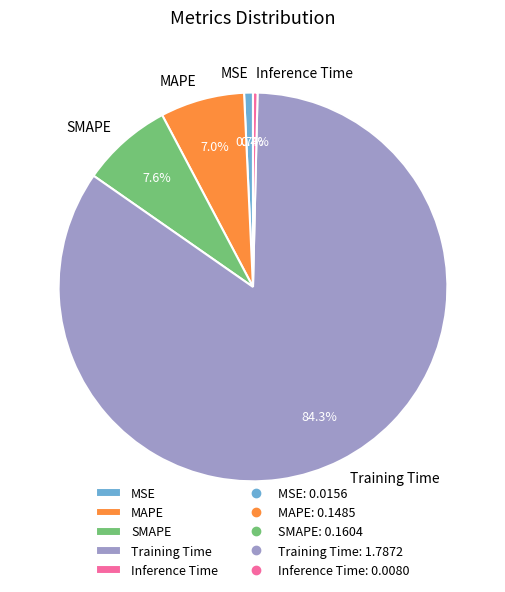

How many segments does this pie chart have?

5